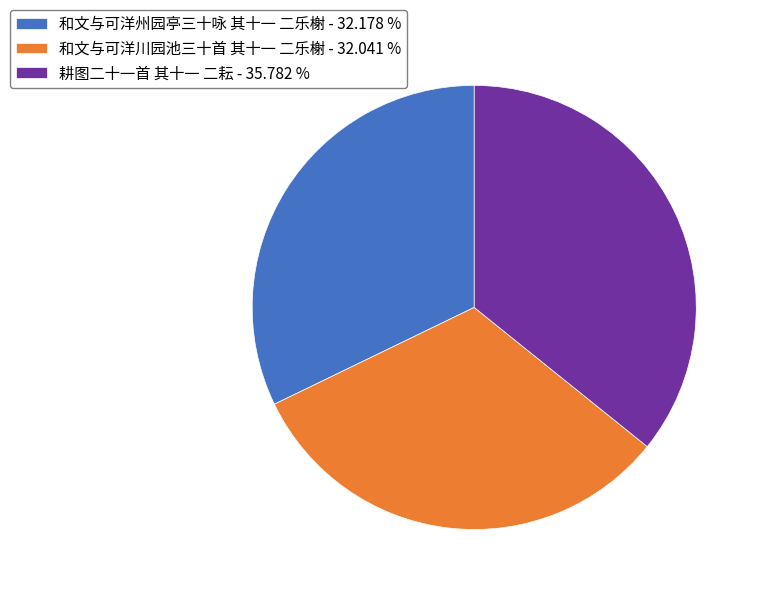

Do 耕图二十一首 其十一 二耘 - 35.782 % and 和文与可洋川园池三十首 其十一 二乐榭 - 32.041 % together represent more than half of the pie?

Yes